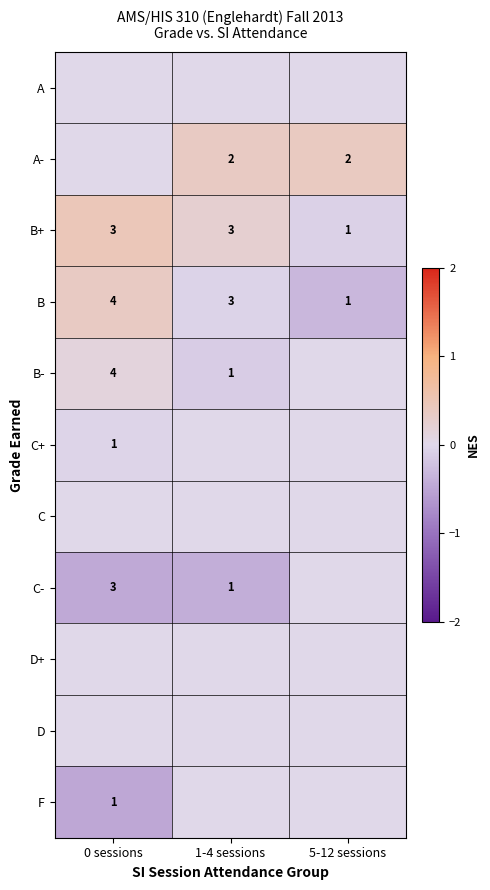

True or false: B- has a value of 0.2 at 0 sessions.

False